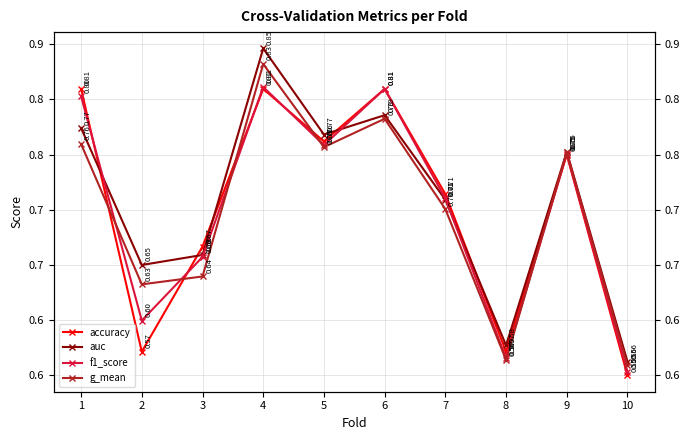

True or false: g_mean has a value of 0.8 at 9.

True